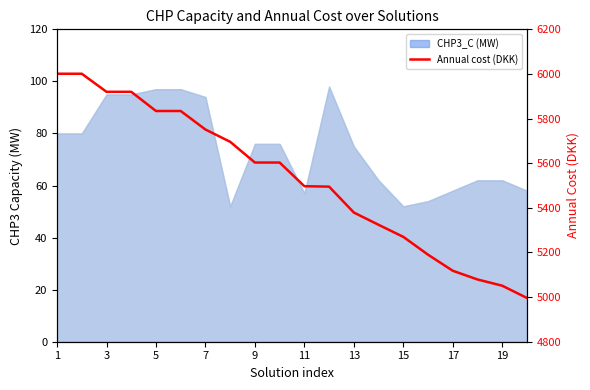

How many data points does each series have?

20